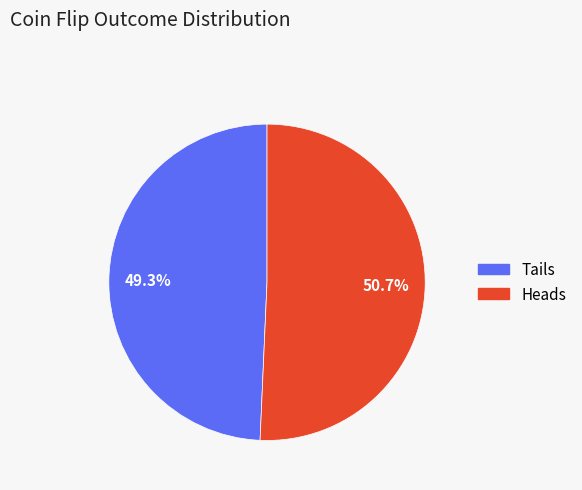

Combined, what portion of the pie is Heads and Tails?

100.0%